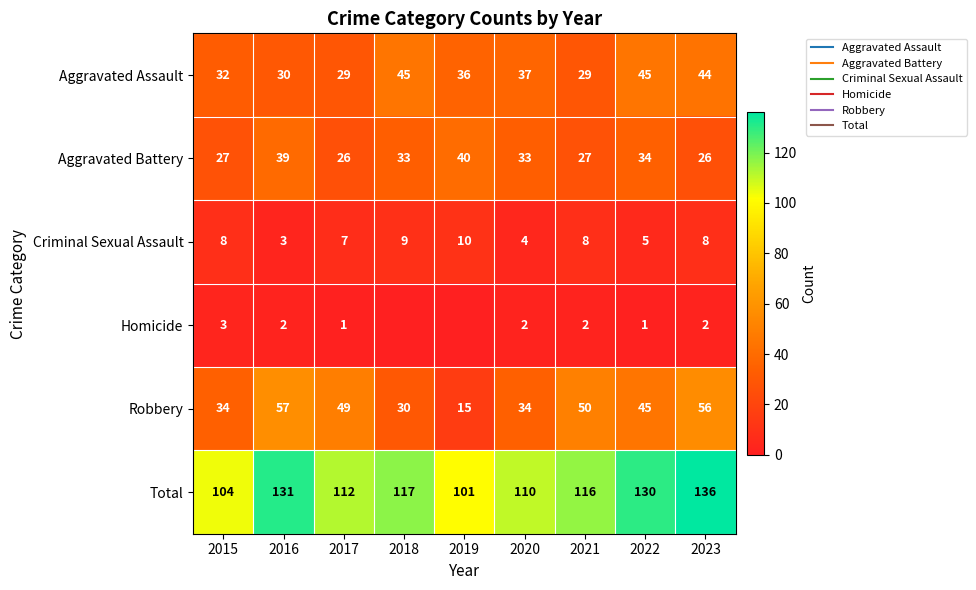

What is the sum of all Criminal Sexual Assault values?

62